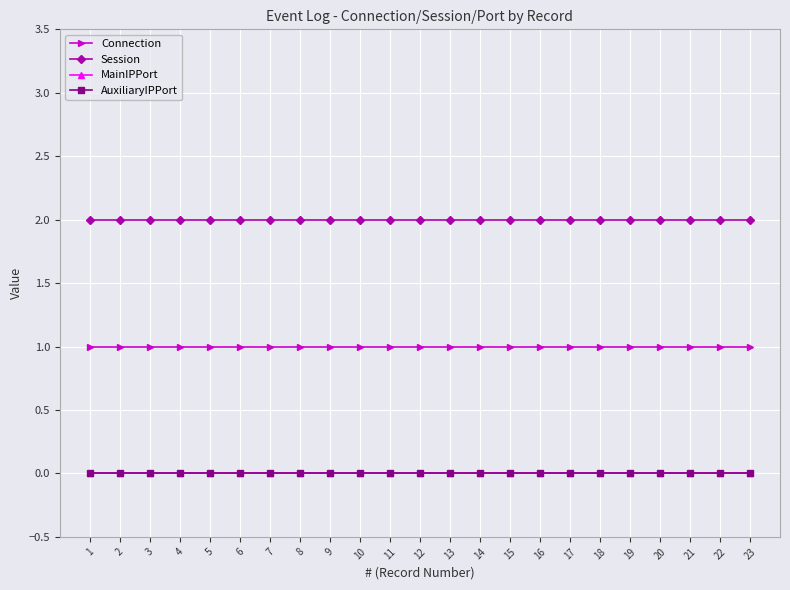

At how many categories does at least one series exceed 1?

23